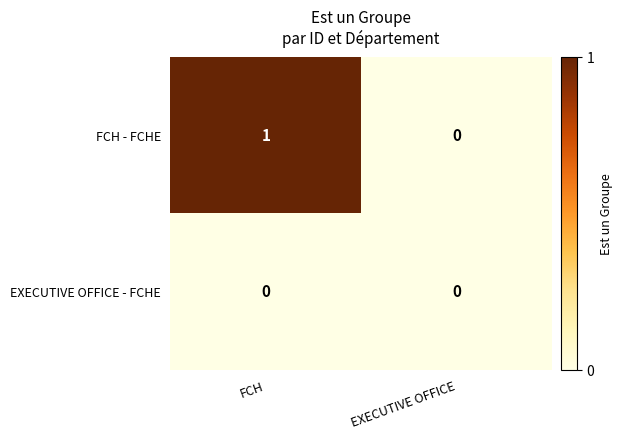

Reading right to left, list all the values displayed in this chart.

FCH - FCHE: 0	1
EXECUTIVE OFFICE - FCHE: 0	0